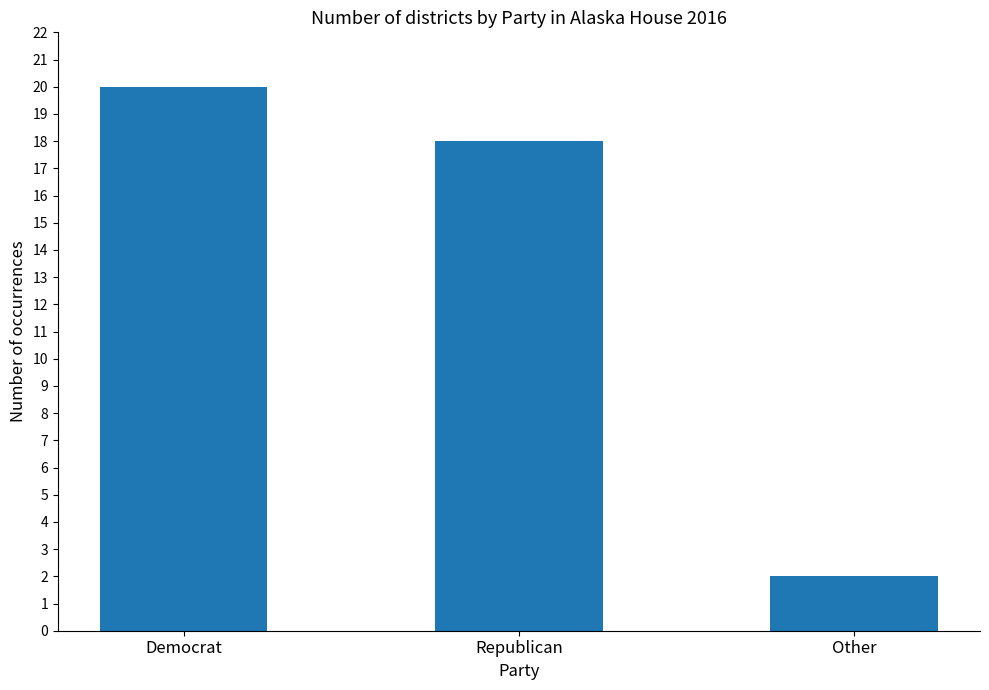

Reading left to right, extract all data points from this chart.

Democrat=20	Republican=18	Other=2